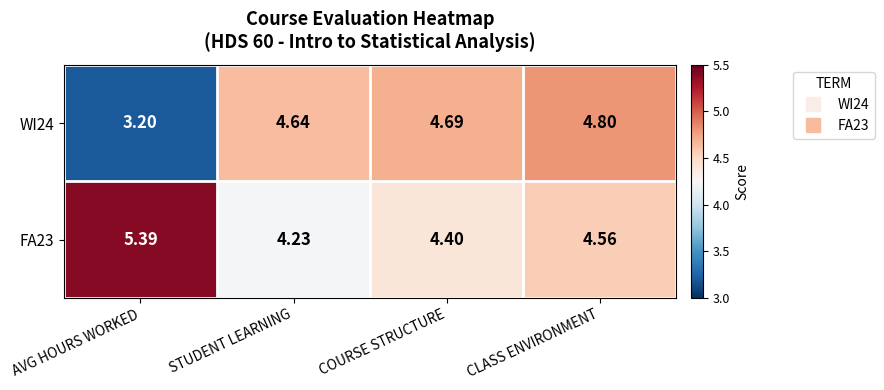

Rank the series by their maximum value, from lowest to highest.

WI24, FA23